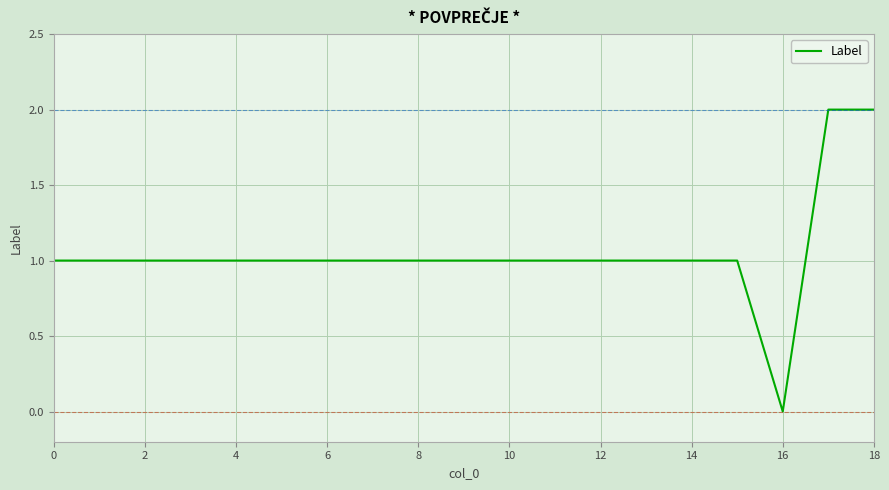

Is this an area chart (filled region under the line)?

No